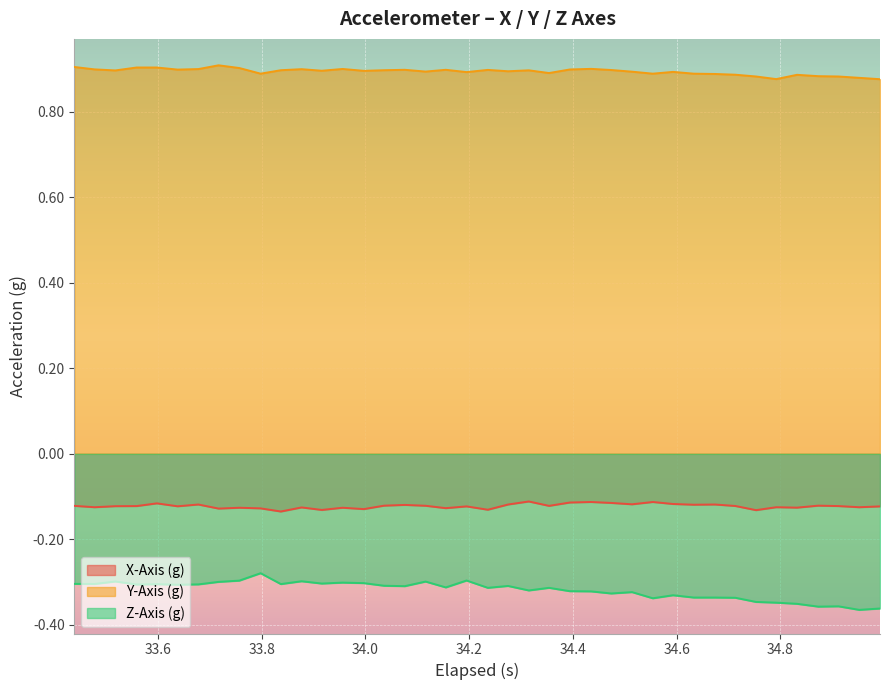

Rank the series by their maximum value, from highest to lowest.

Y-Axis (g), X-Axis (g), Z-Axis (g)